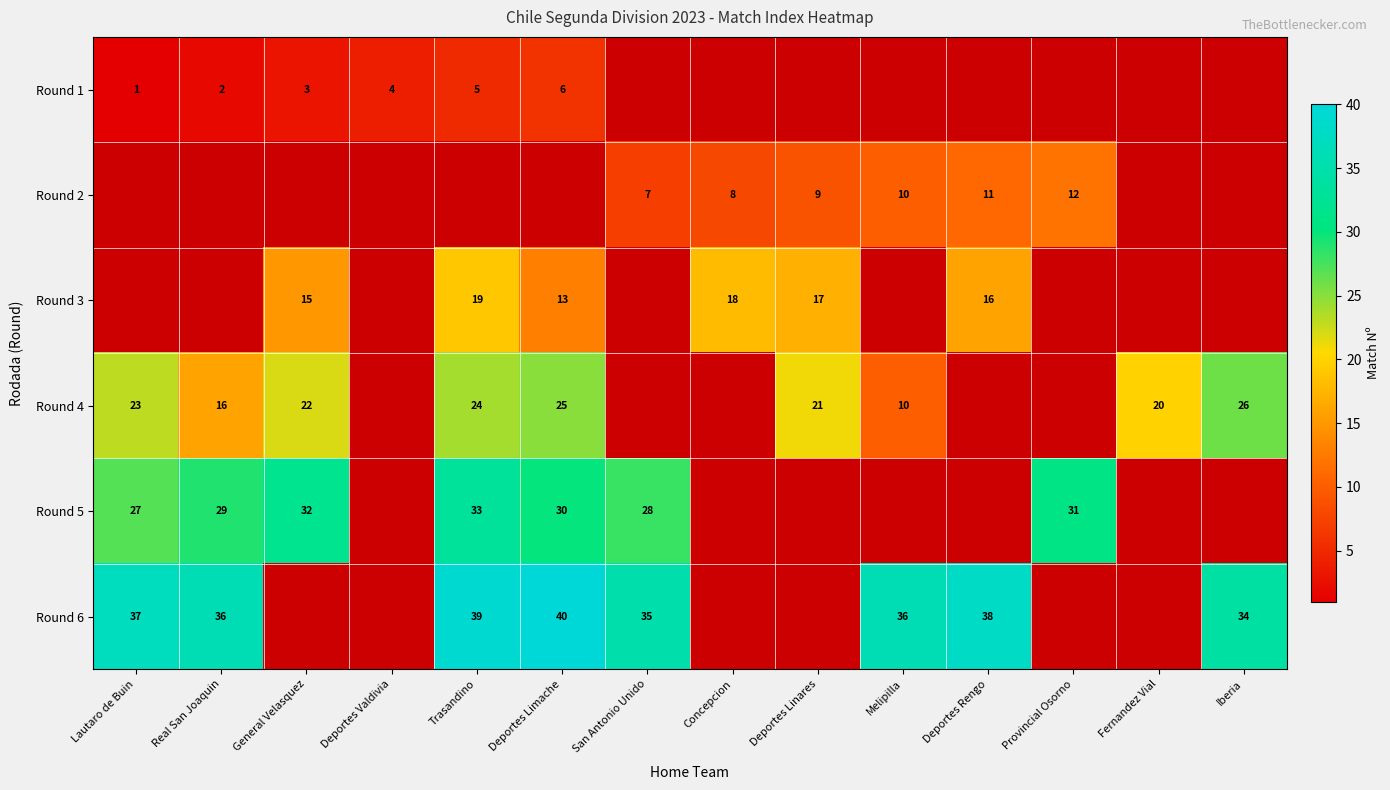

The Round 4 series shows 26 at Iberia. True or false?

True